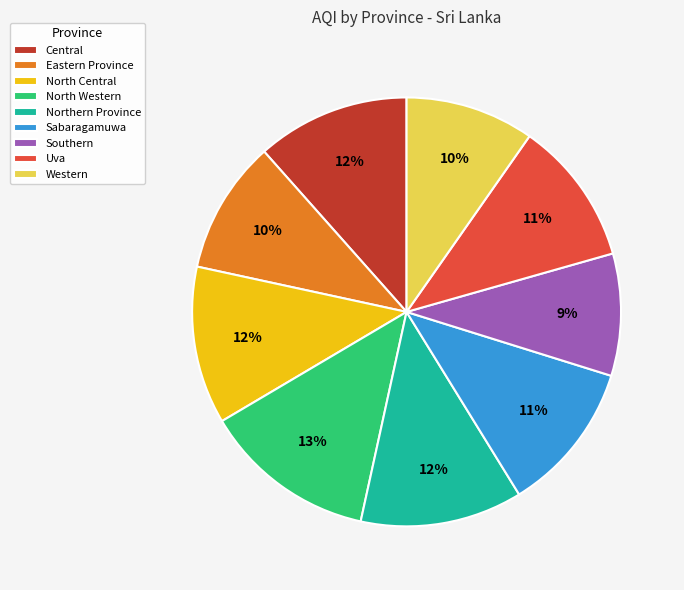

Is it true that Sabaragamuwa is 2% of the pie?

False